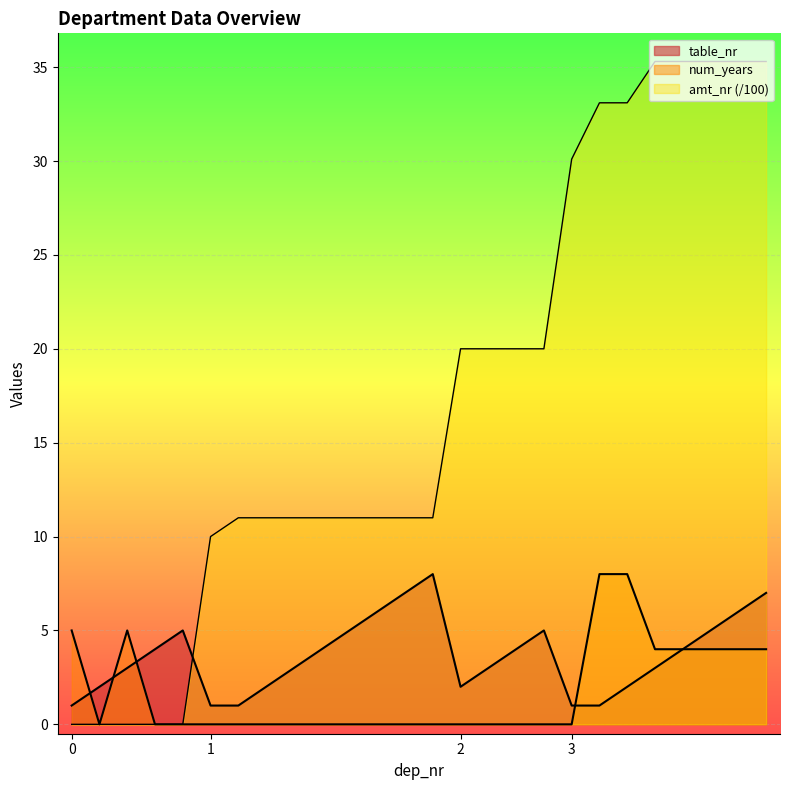

What is the sum of the amt_nr values at 1 and 3?

41.1